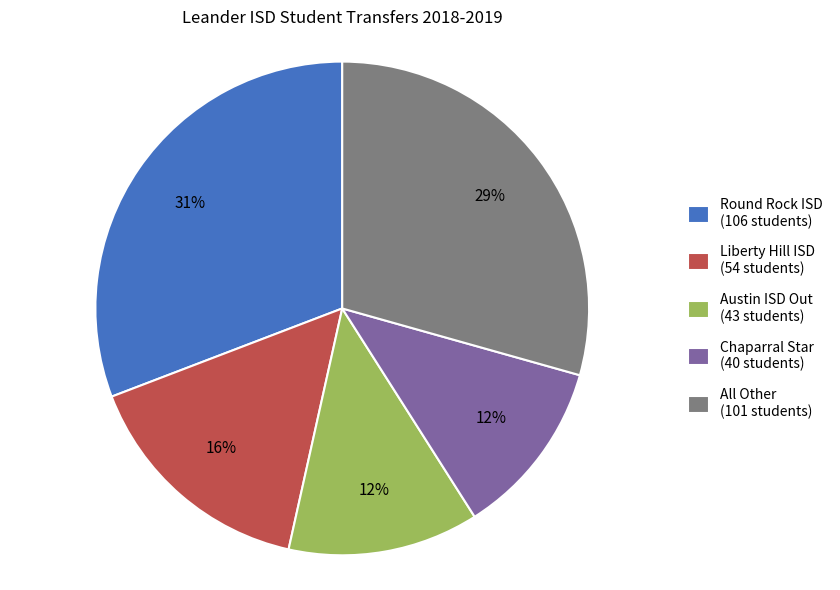

How many slices are in this pie chart?

5